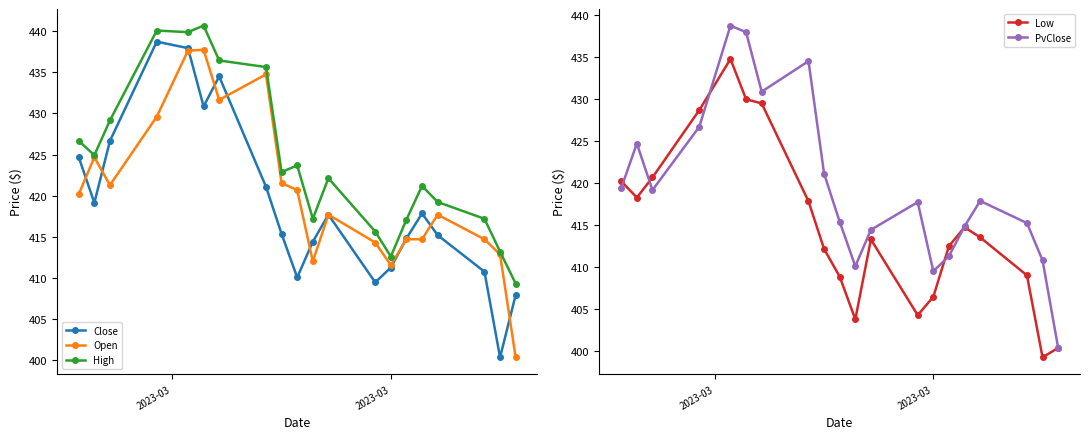

What is the lowest value of the Close series?

400.4